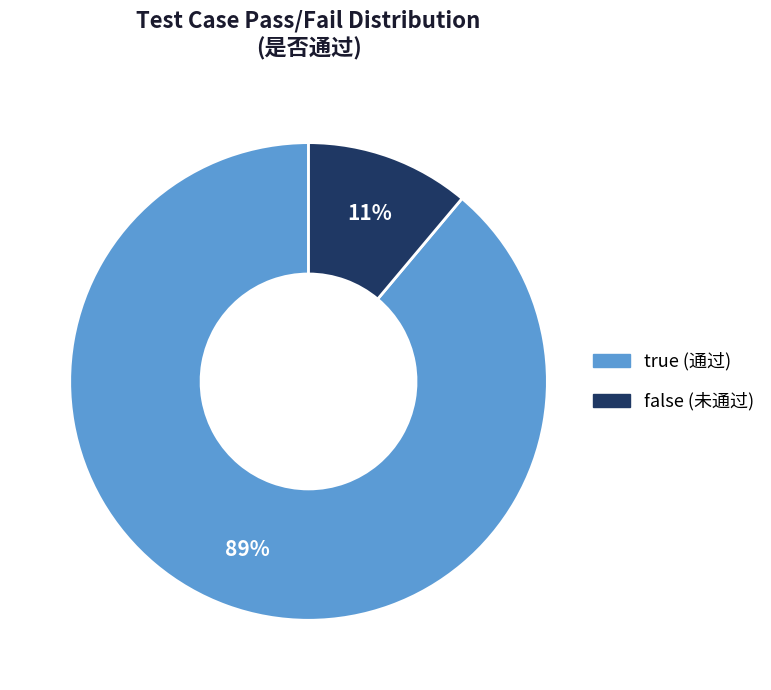

Does false account for over 50% of the chart?

No